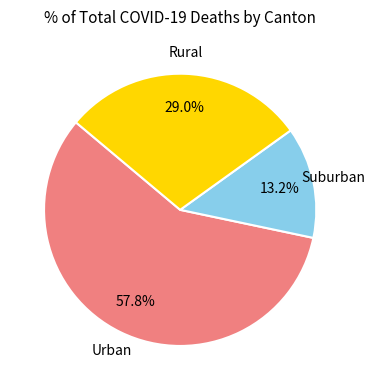

How many slices are in this pie chart?

3